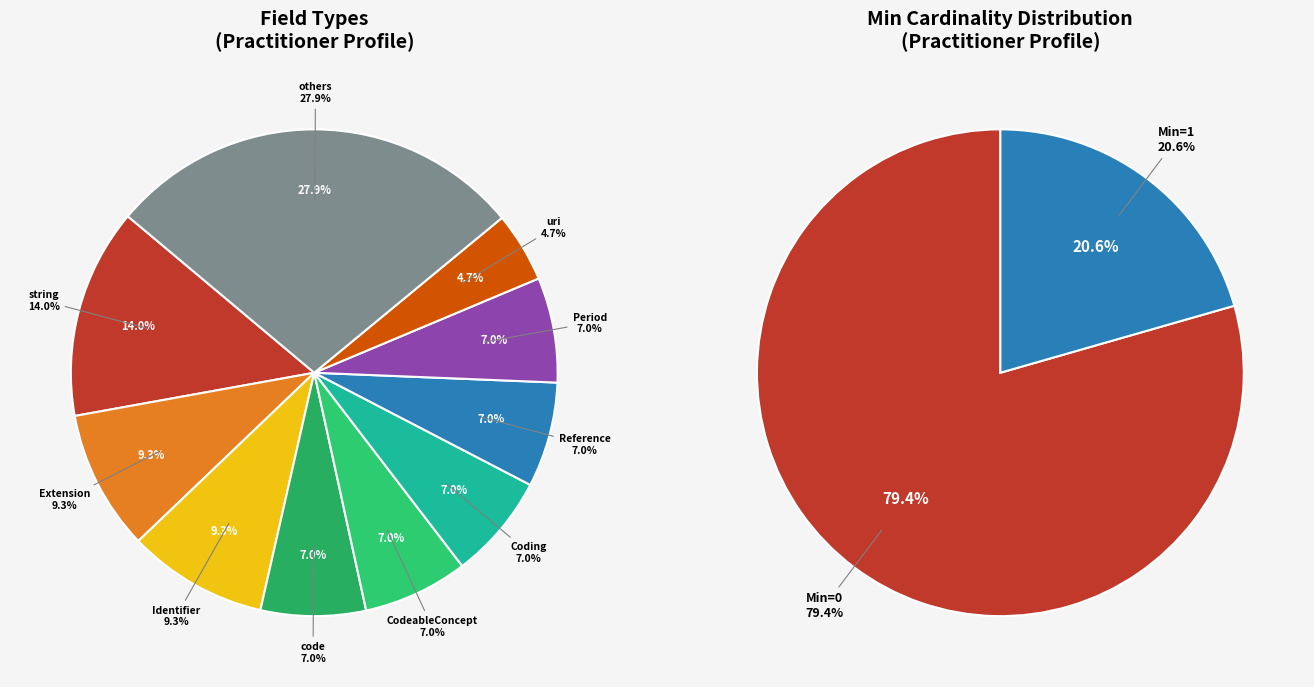

What percentage is NOT represented by 12?

100.0%